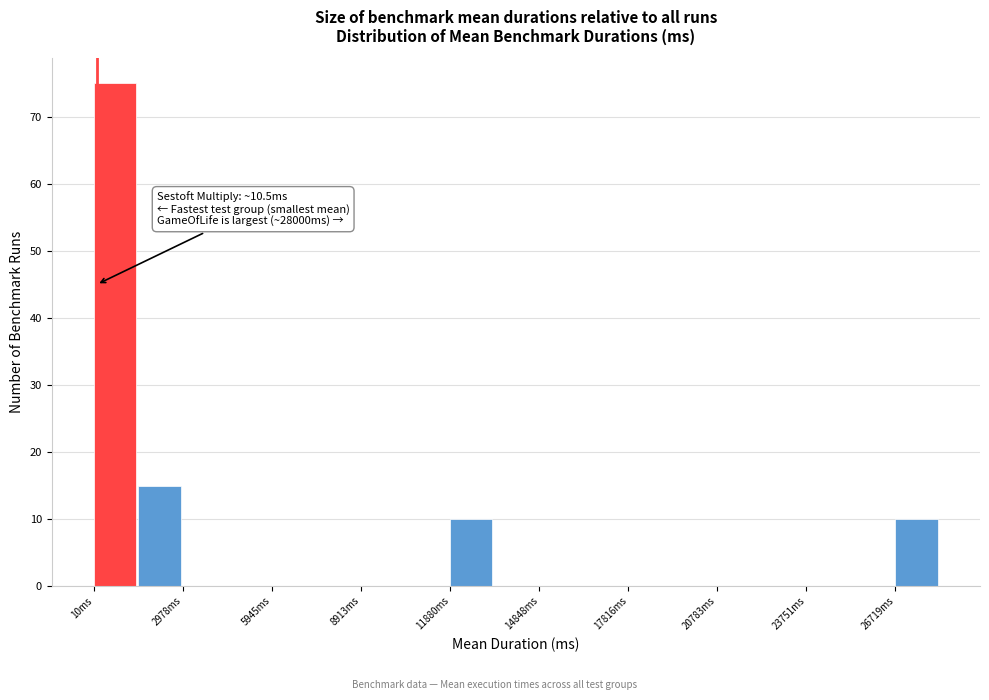

Around what value on the x-axis is the tallest bar? Give the approximate position of its centre, as read against the axis.

500